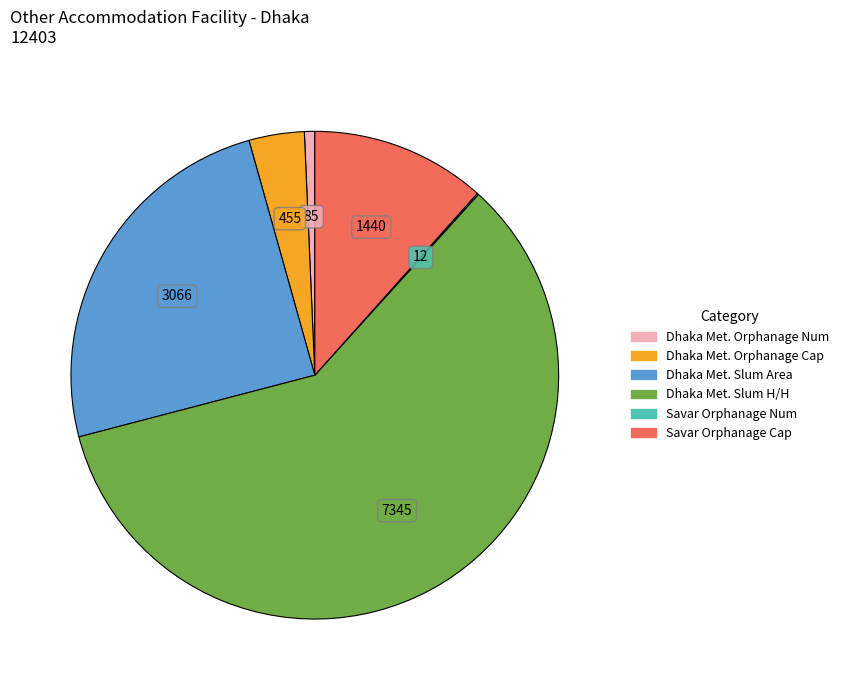

Is there any slice that represents more than half of the pie?

Yes